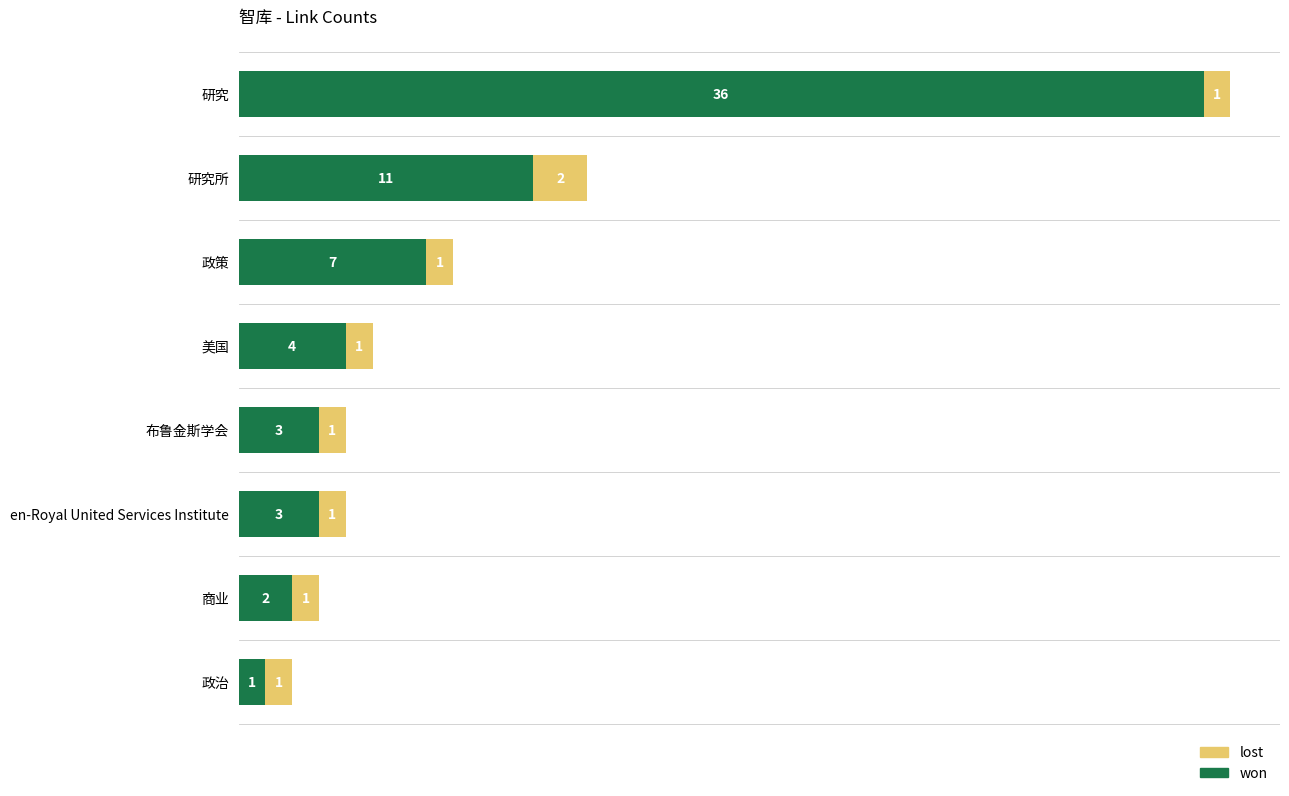

What is the difference between the second highest and minimum values in the won series?

10